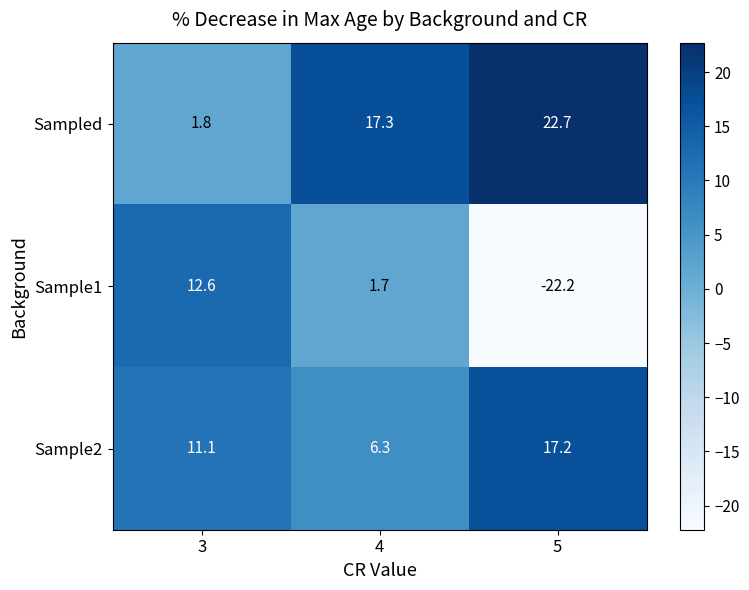

What is the sum of all Sample2 values?

34.6